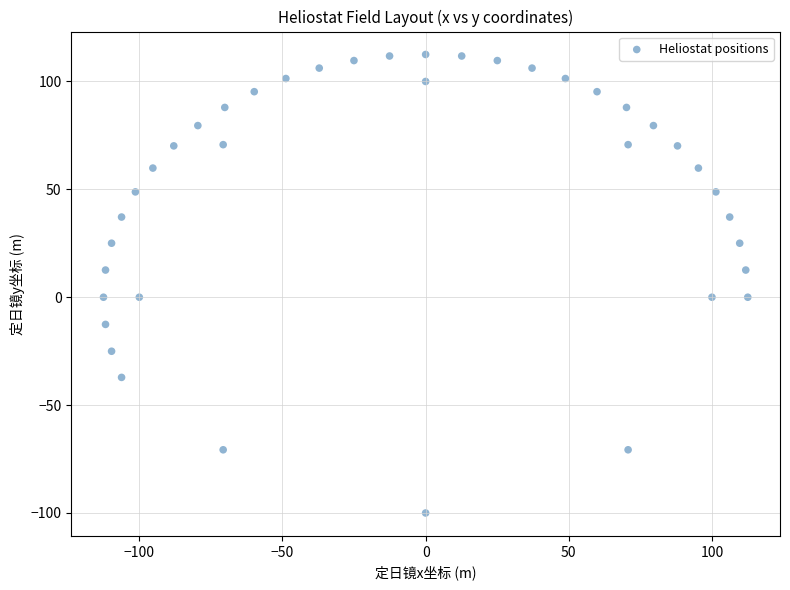

What is the range of X values (max minus min)?

225.0